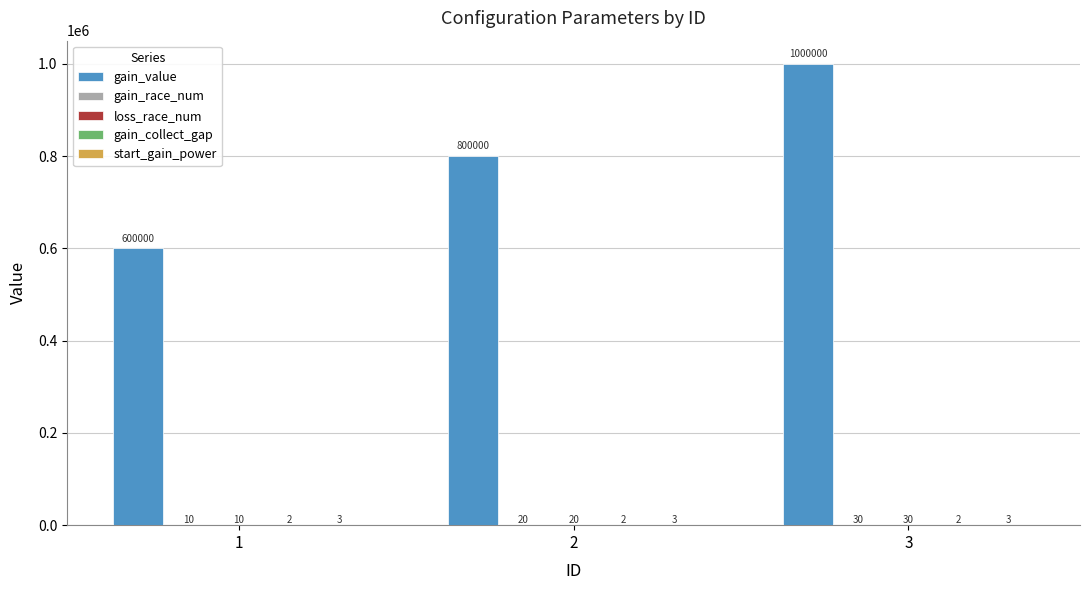

At which category is the sum across all series the highest?

3